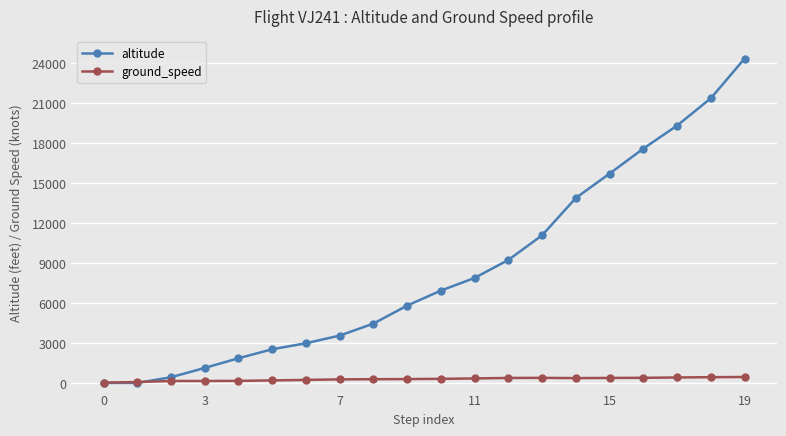

Is this an area chart (filled region under the line)?

No